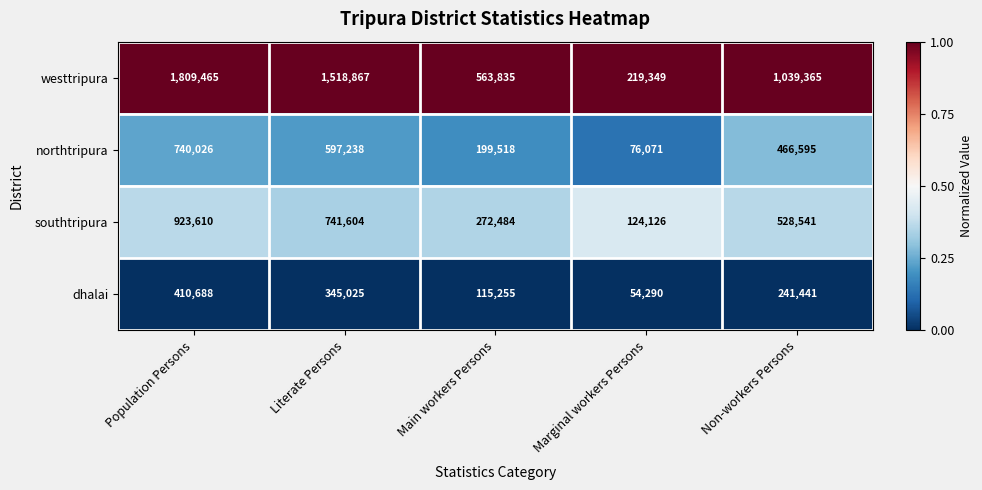

At which category is the sum across all series the highest?

Population Persons